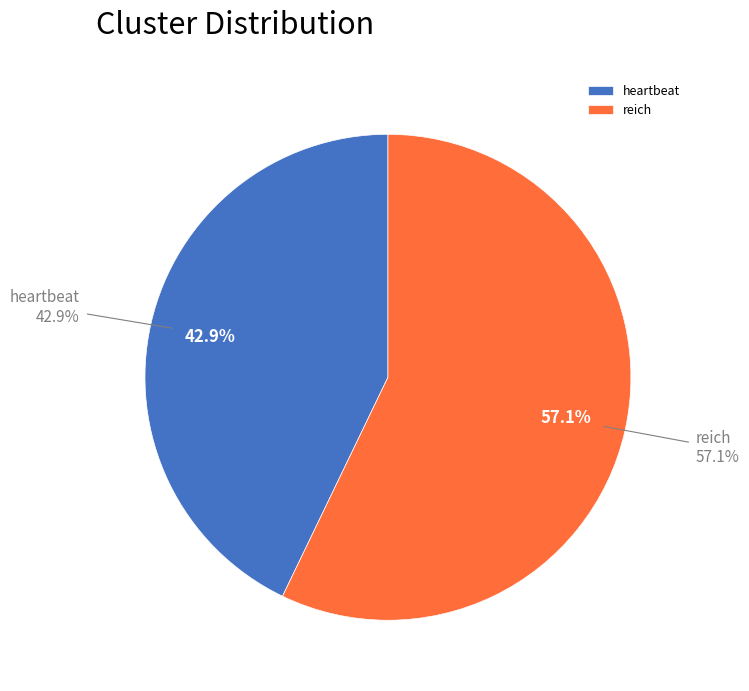

To the nearest percent, what is the difference between the reich and heartbeat slice percentages?

14%